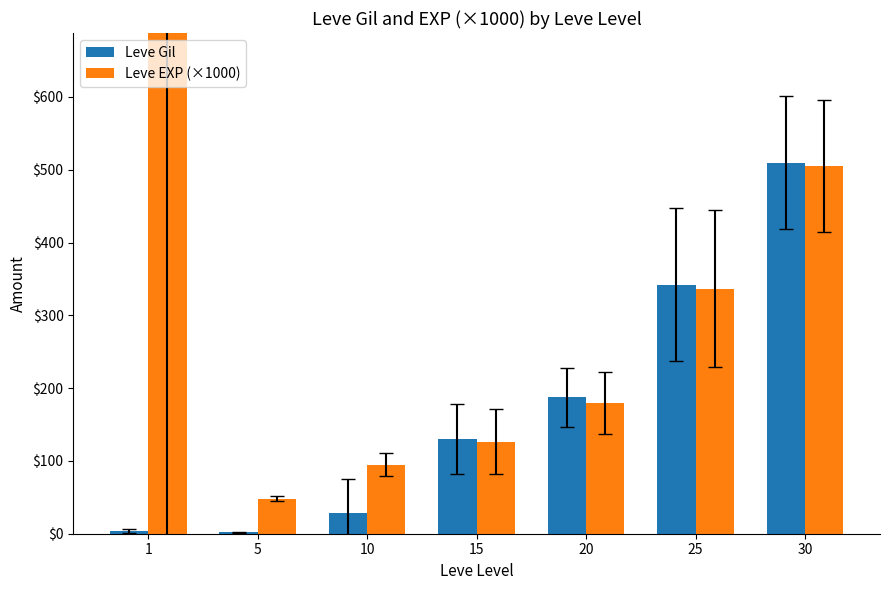

What is the difference between the Leve EXP (×1000) values at 15 and 10?

3166.7